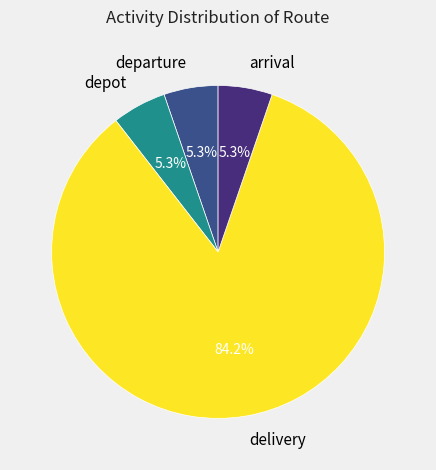

Which category has the biggest portion of the pie?

delivery